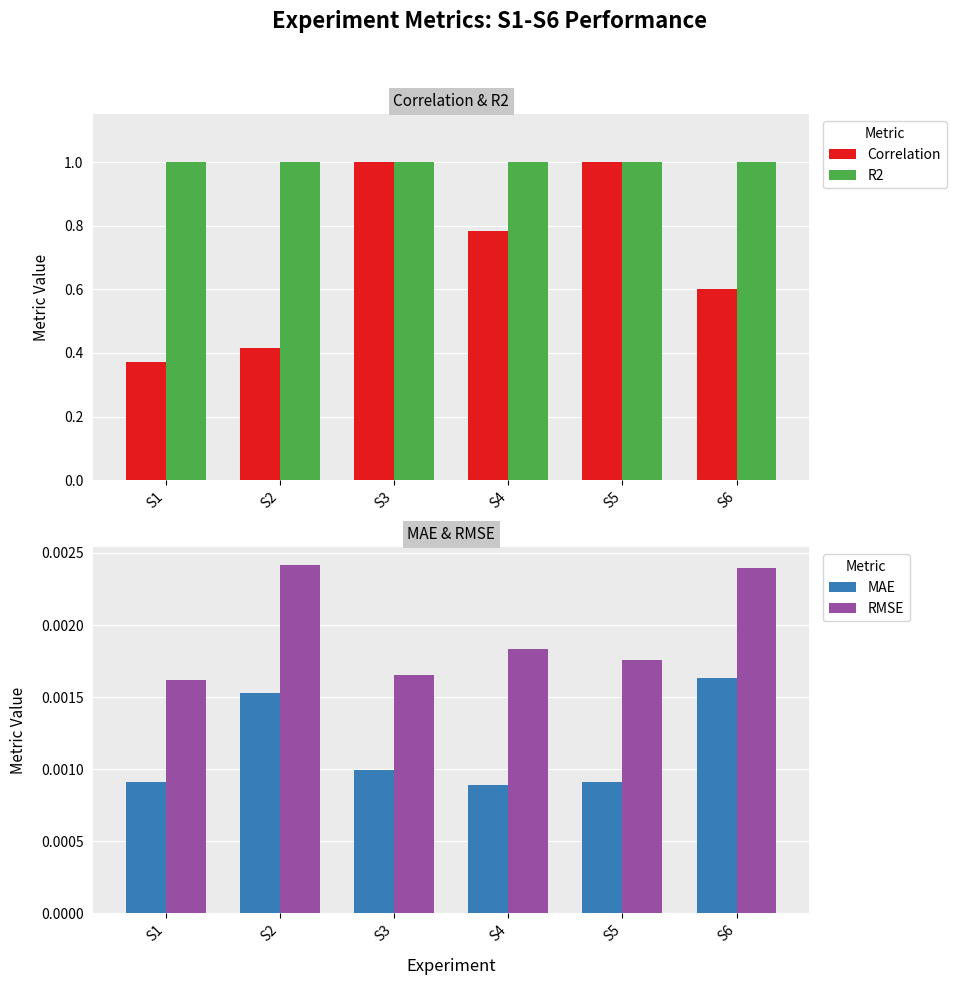

At which category is the sum across all series the highest?

S5